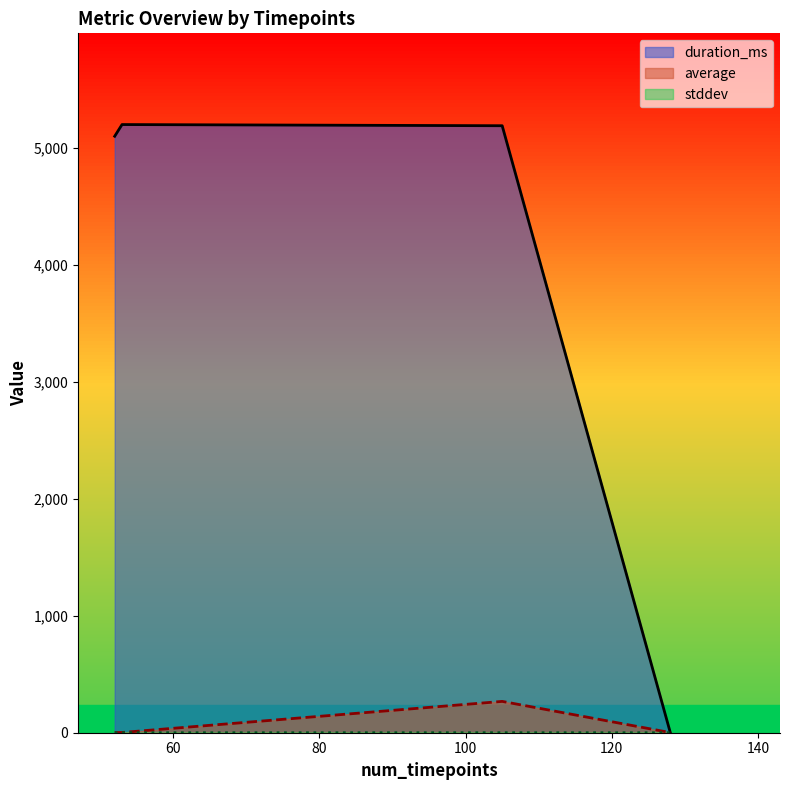

At which category does stddev reach its first local peak?

105